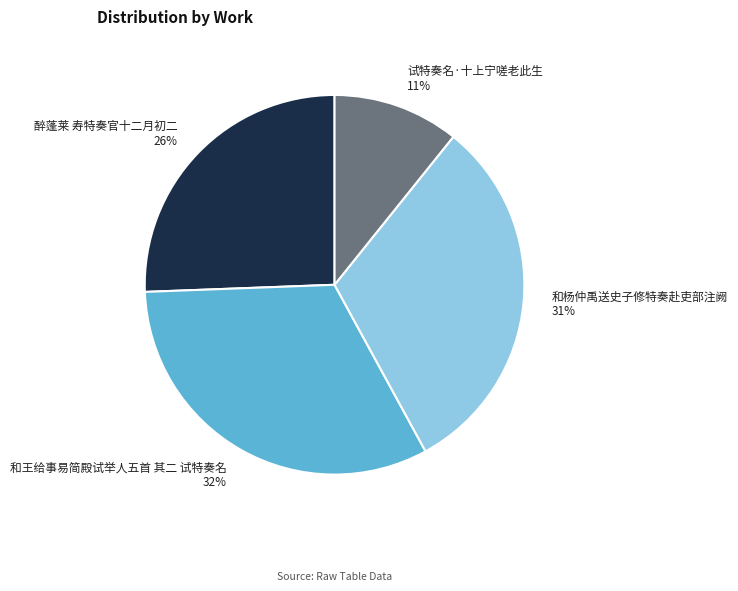

Does any single category account for the majority?

No